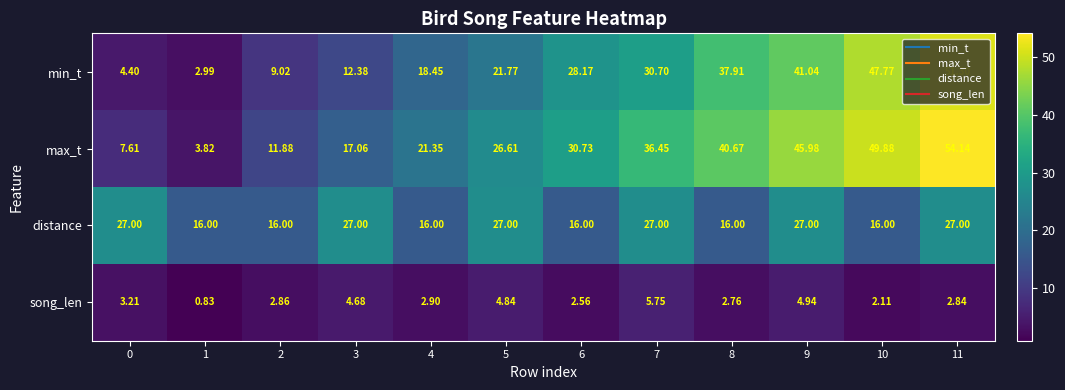

Which series has the largest total across all categories?

max_t